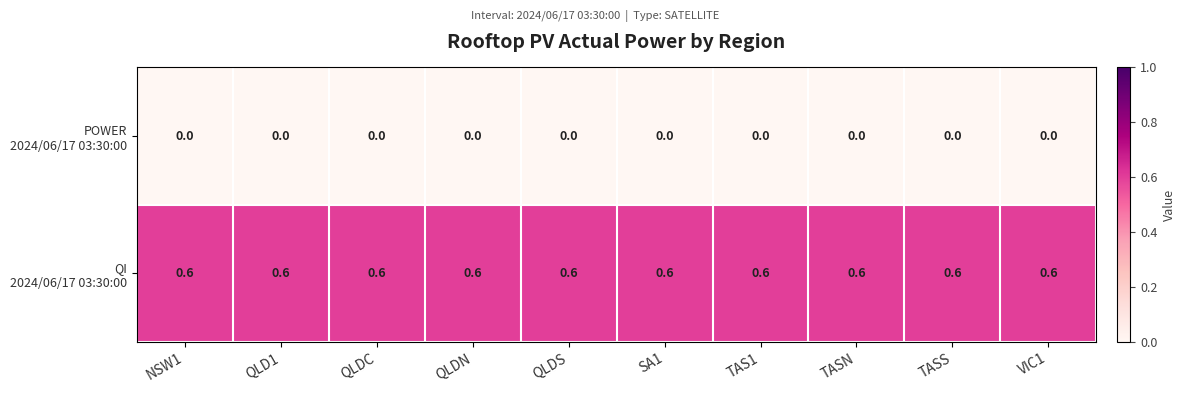

At how many categories does at least one series exceed 0?

10